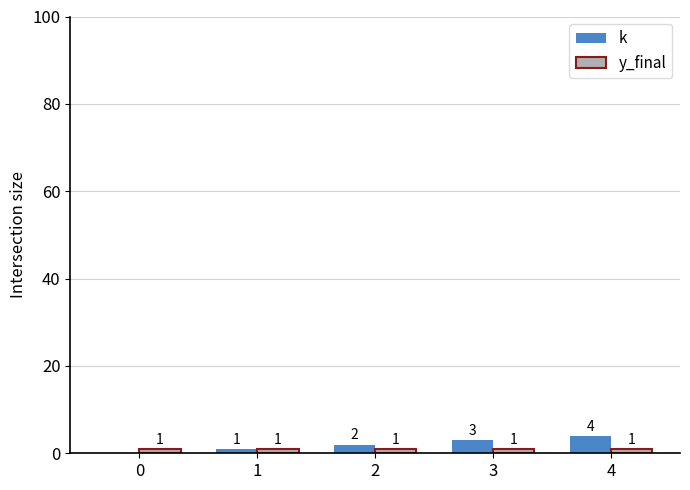

What value does the y_final series have at 1?

1